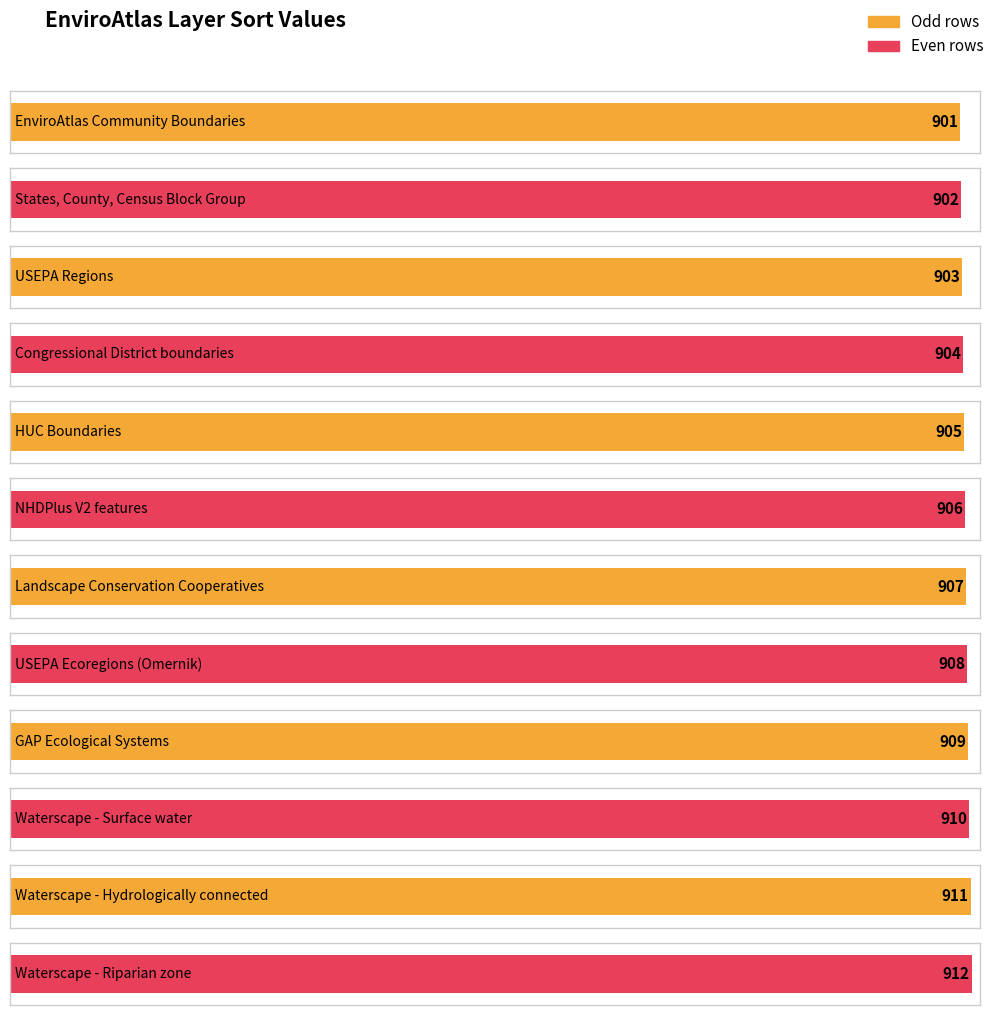

The chart shows a value of 909 at GAP Ecological Systems. True or false?

True